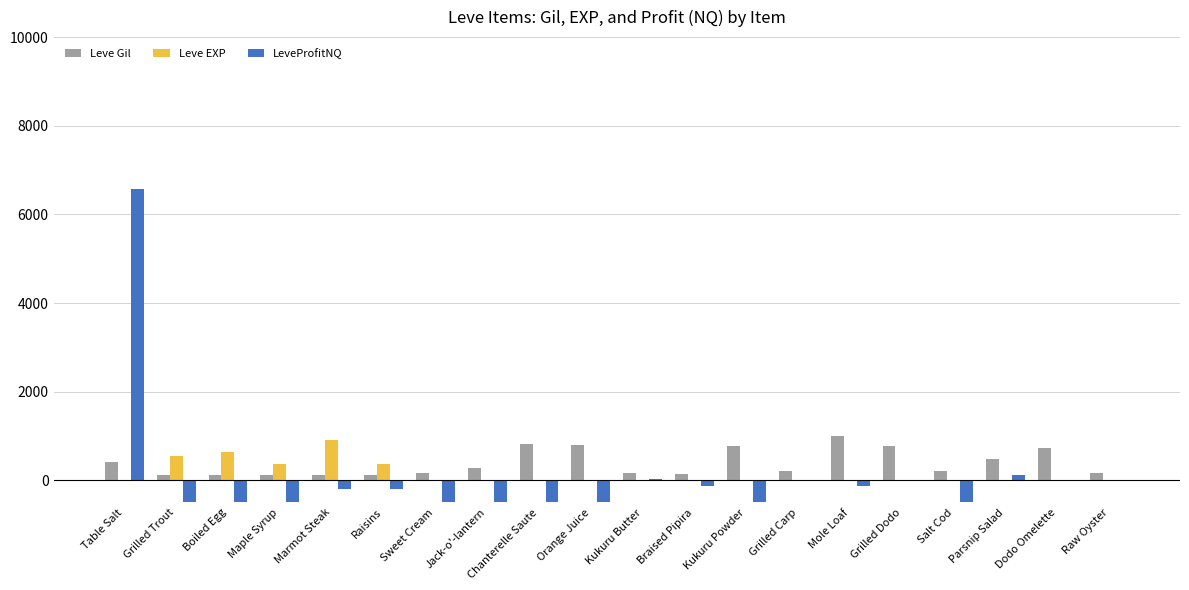

At how many categories does at least one series exceed -79532742?

20